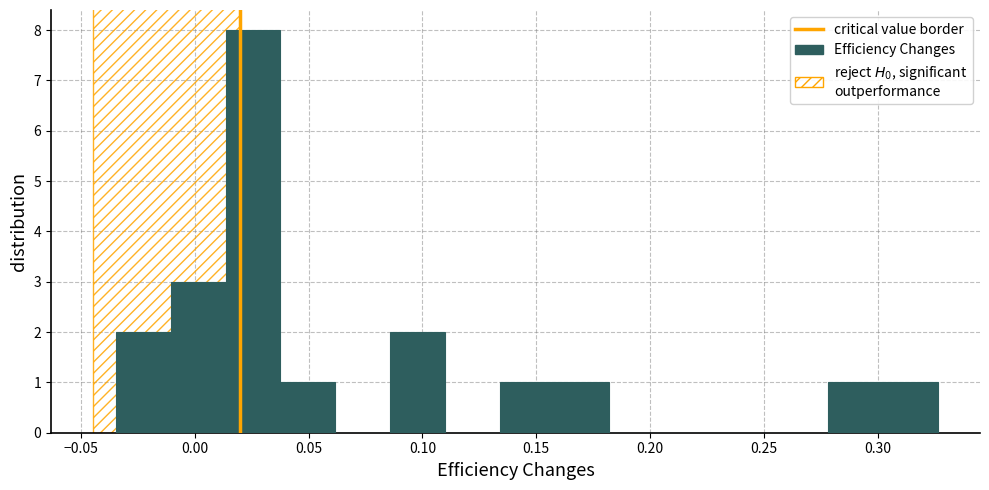

How tall is the bar that spans 0.300 to 0.325 on the x-axis? Neither the bar edges nor the heights are printed on the chart, so give them approximately, as read against the axes.

1